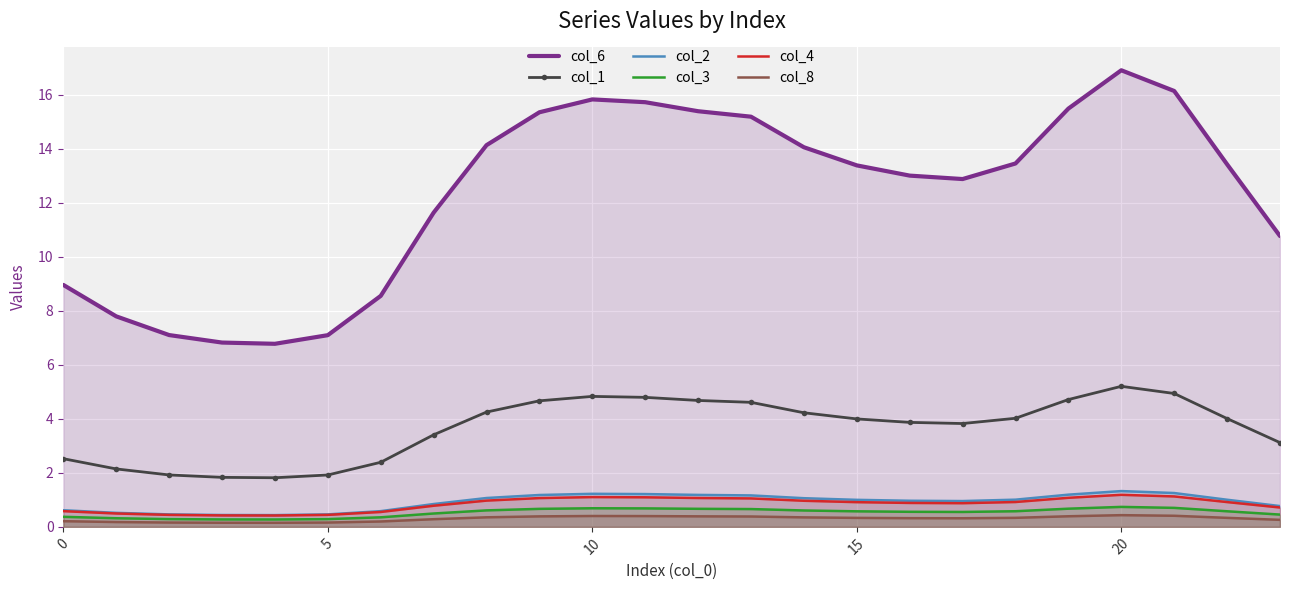

How many lines are shown in the chart?

6